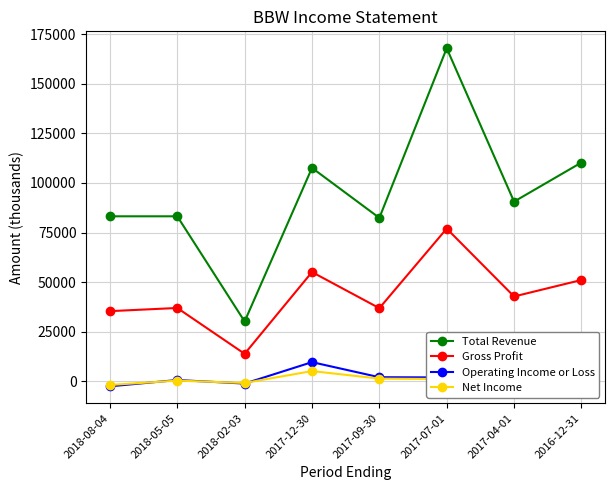

Which series has the largest total across all categories?

Total Revenue